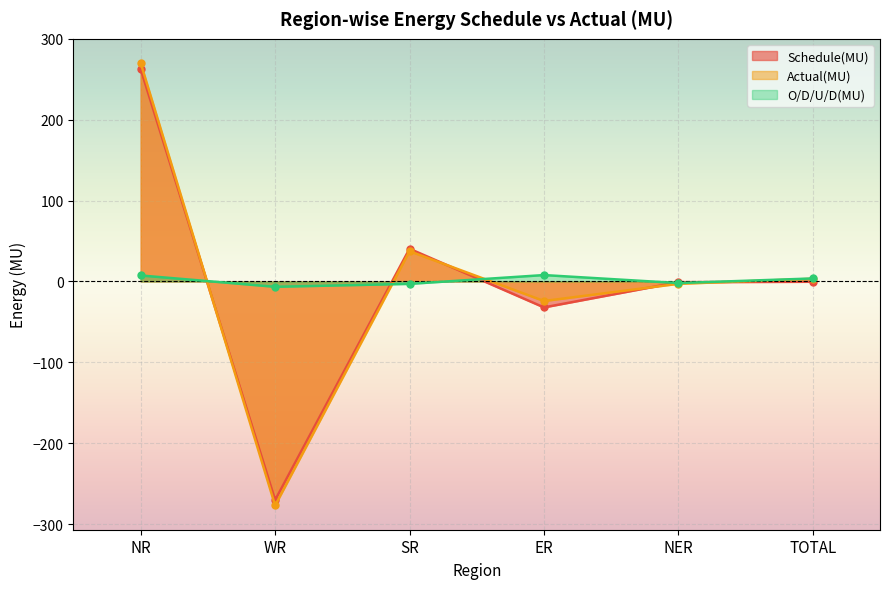

Which series changed the most between WR and SR?

Actual(MU)